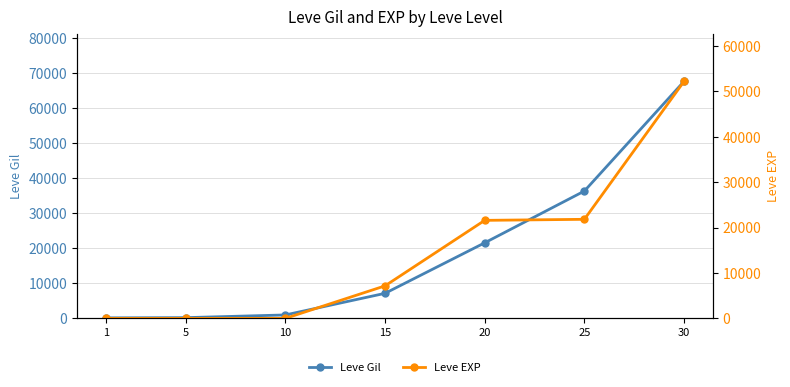

Rank the series at 25 from lowest to highest value.

Leve EXP, Leve Gil